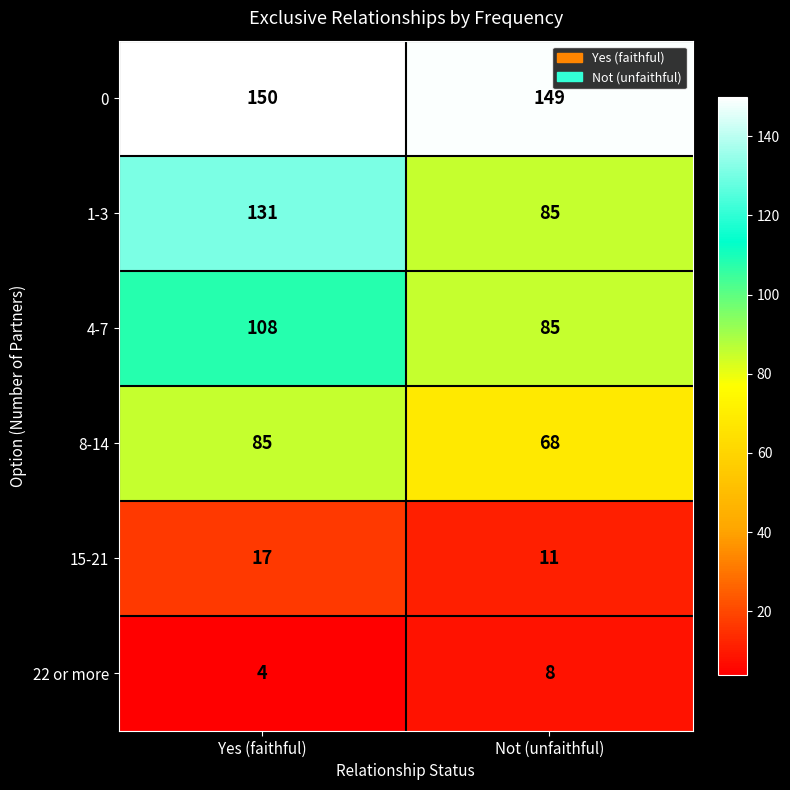

Reading left to right, extract all data points from this chart.

0: 150	149
1-3: 131	85
4-7: 108	85
8-14: 85	68
15-21: 17	11
22 or more: 4	8